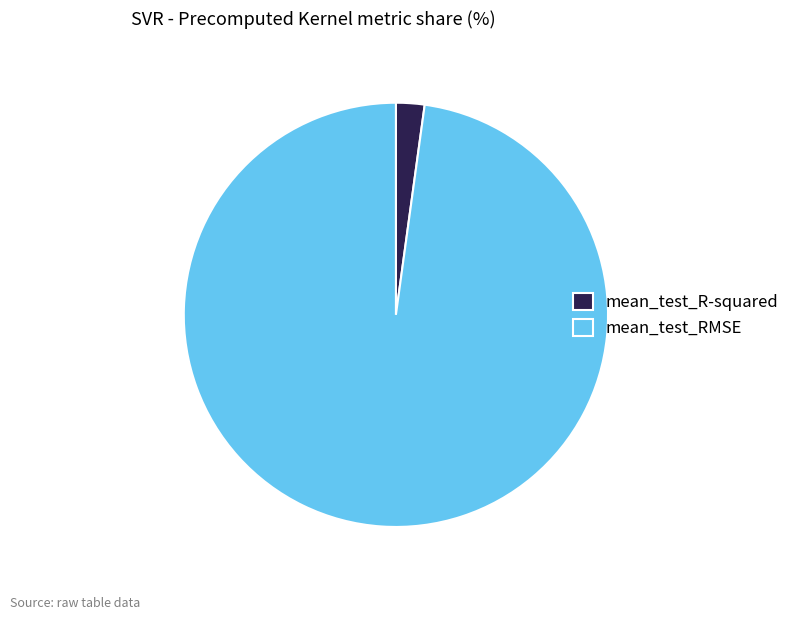

Count the number of slices in the pie.

2